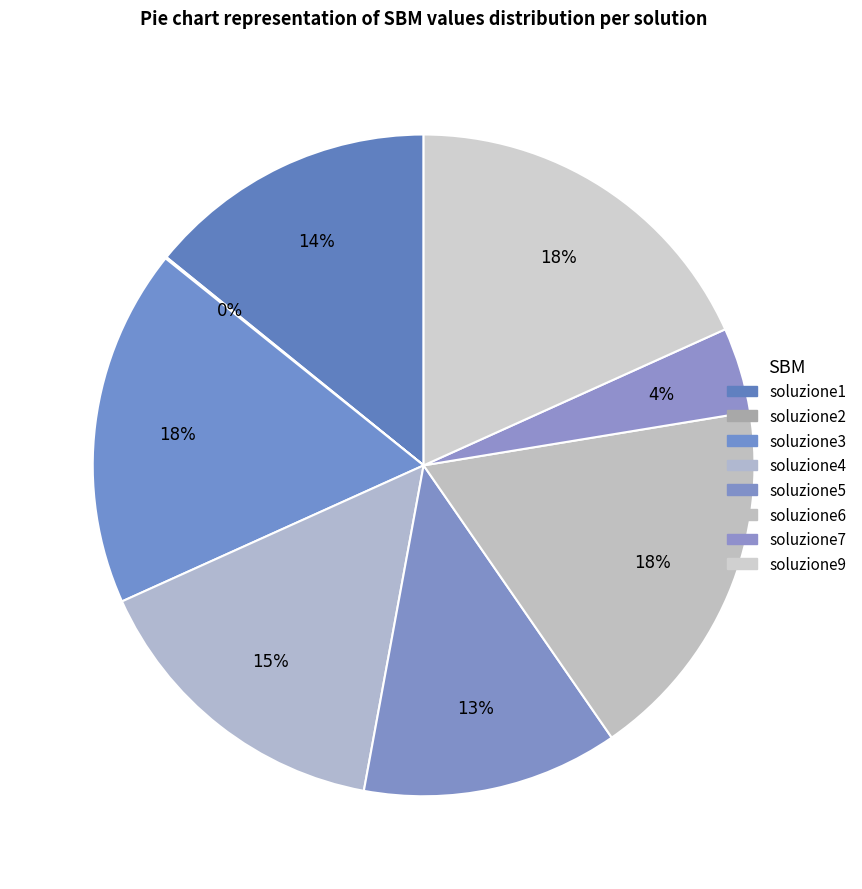

Rank the categories by value from highest to lowest.

soluzione9, soluzione6, soluzione3, soluzione4, soluzione1, soluzione5, soluzione7, soluzione2